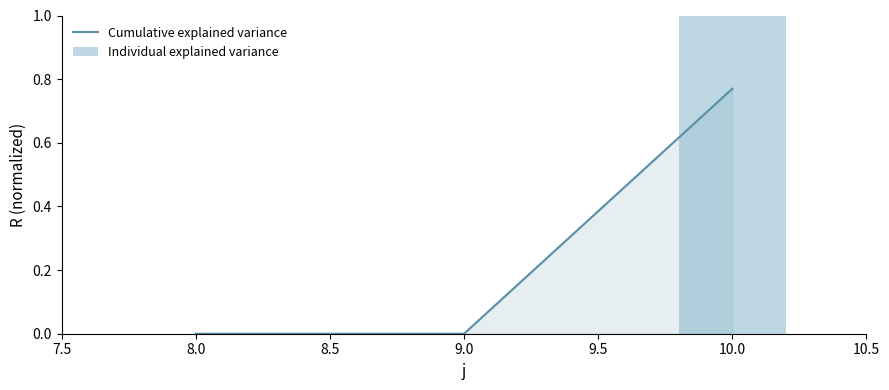

Which category has the highest value in the Cumulative explained variance series?

10.0